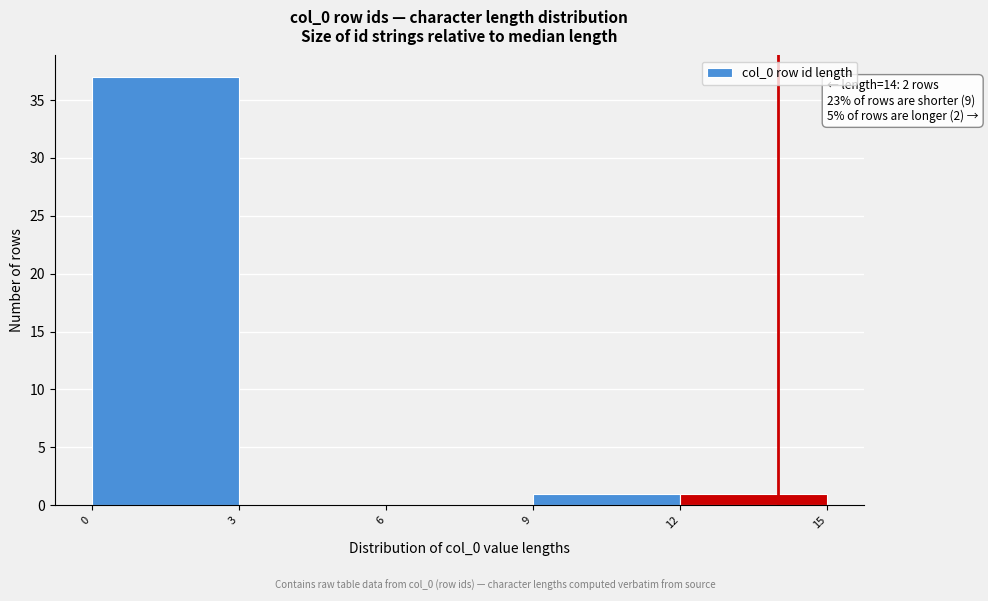

Which range on the x-axis has the tallest bar?

0 to 3